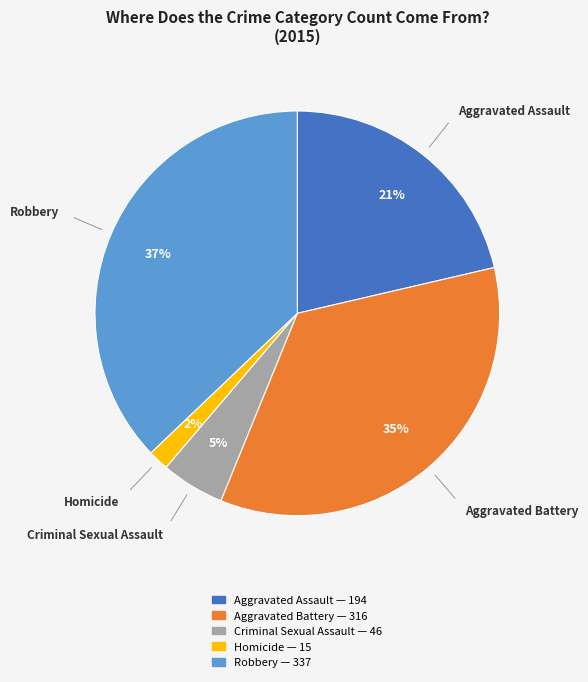

What is the smallest slice in the pie chart?

Homicide